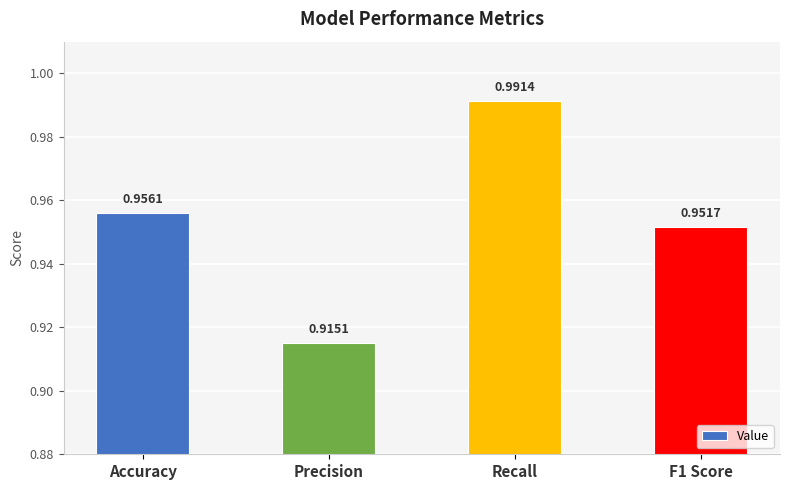

At which label is the value closest to 0?

Precision